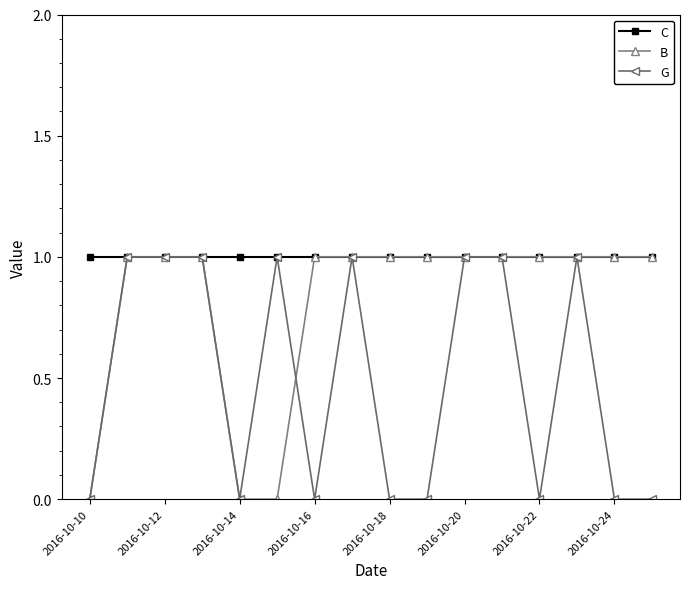

List the series in order of their overall mean, highest first.

C, B, G